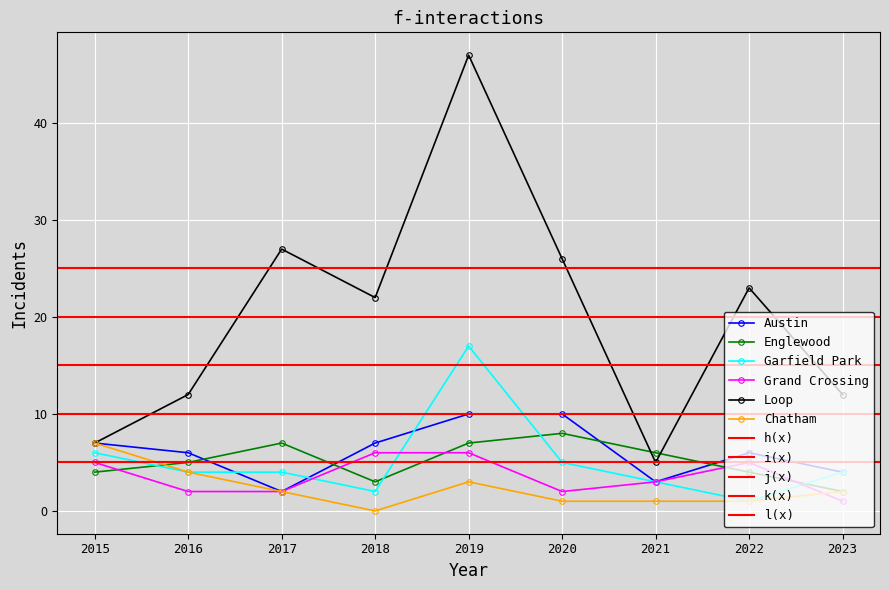

What is the maximum value for Austin?

10